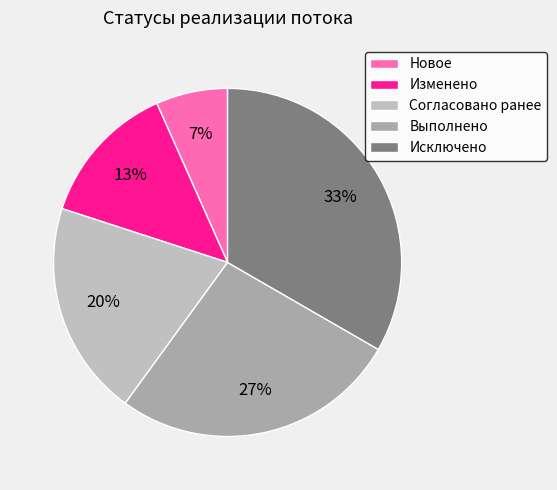

Is there a majority slice in this chart?

No